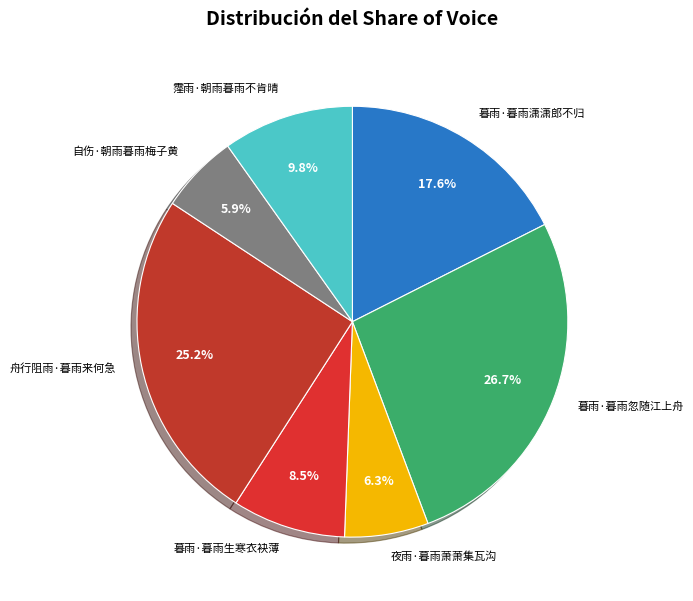

To the nearest percent, what percentage of the pie is 暮雨·暮雨潇潇郎不归?

18%